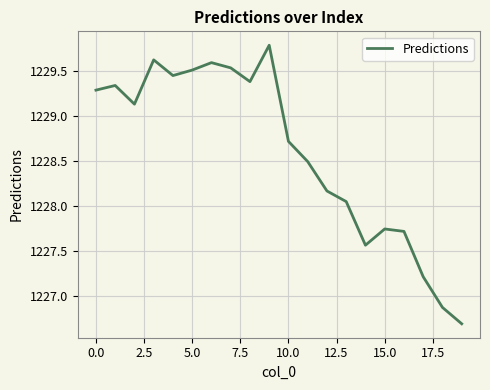

What is the difference between the maximum and minimum values?

3.1